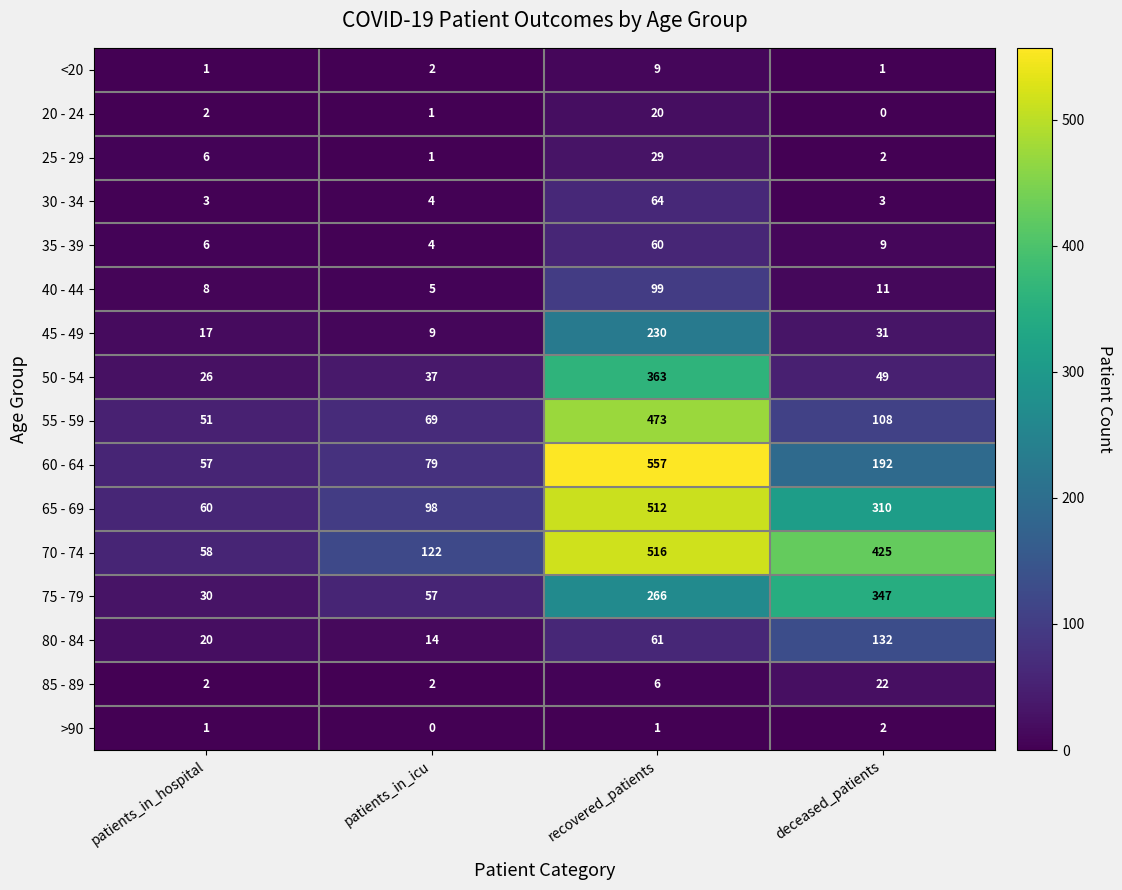

Read the 50 - 54 value at patients_in_hospital, to the nearest 10.

30